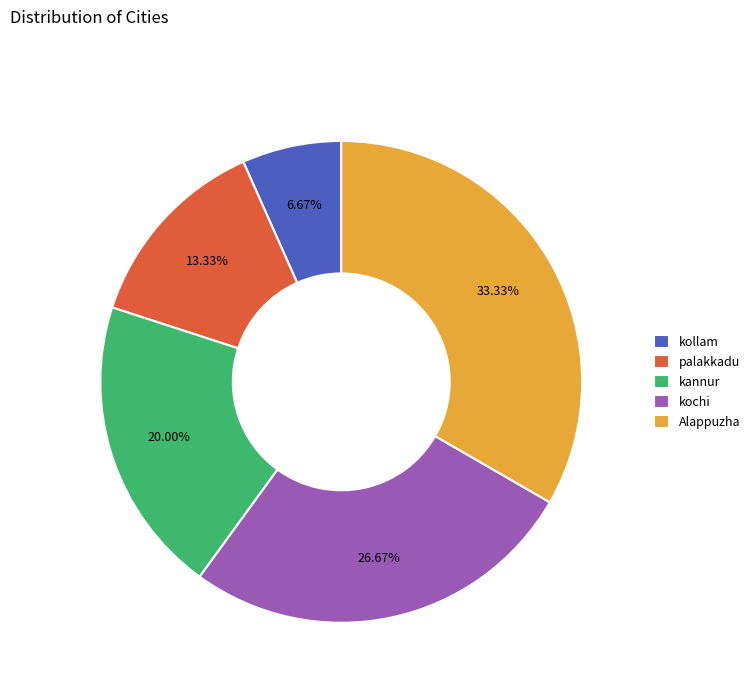

To the nearest percent, what is the difference between the largest and smallest slice percentages?

27%